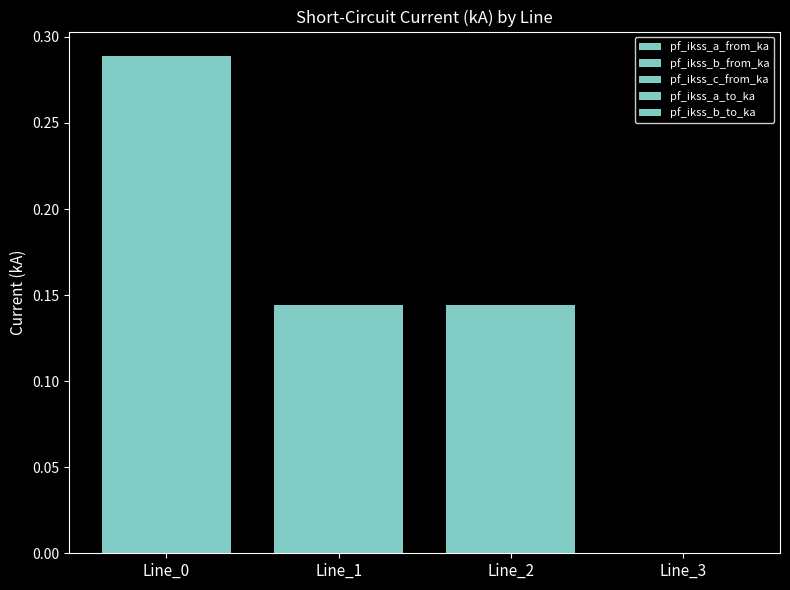

Rank the categories by pf_ikss_a_from_ka value from highest to lowest.

Line_0, Line_1, Line_2, Line_3